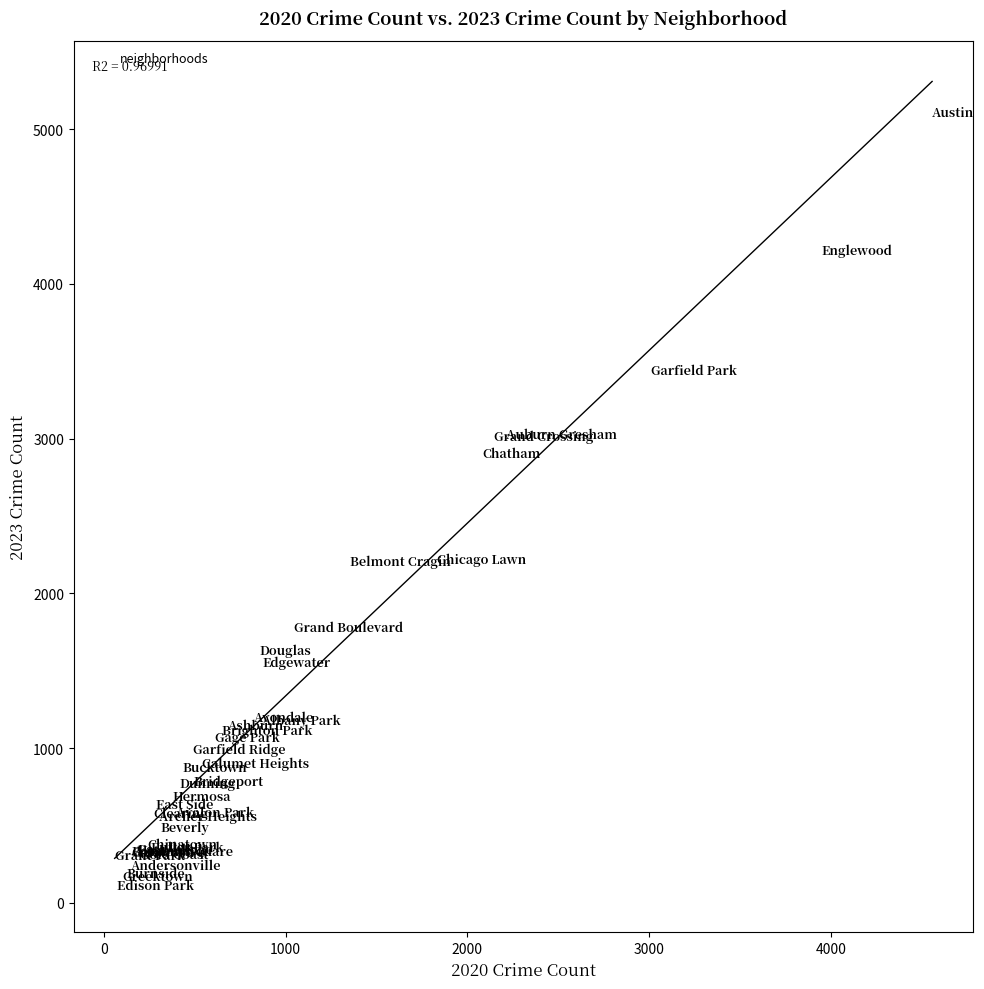

What Y value in the scatter plot is closest to 2568?

2862